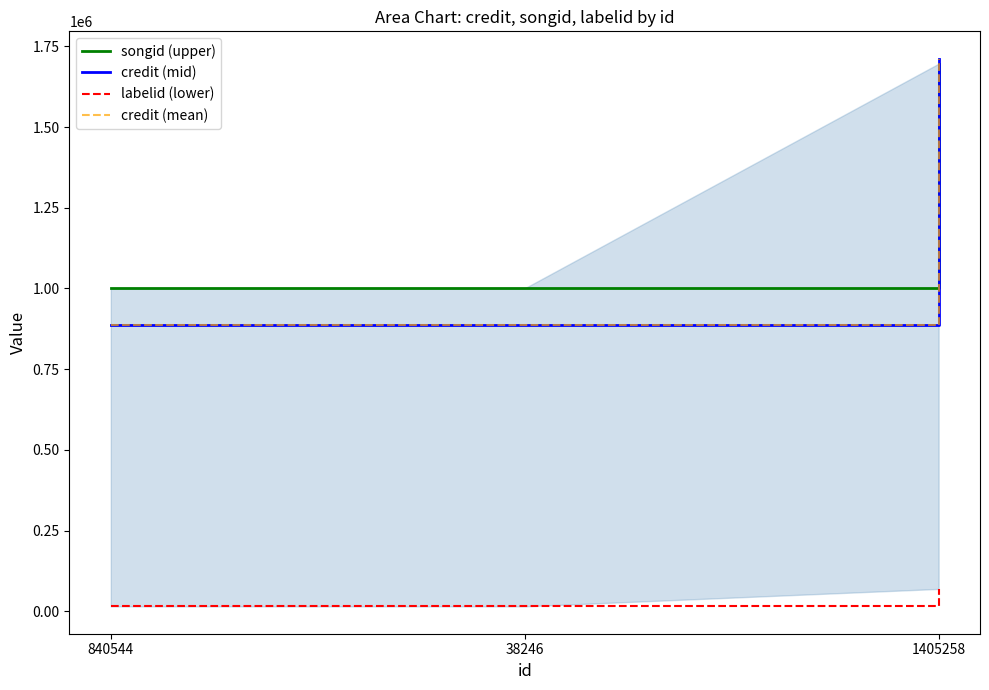

At which label does songid (upper) reach its minimum?

840544